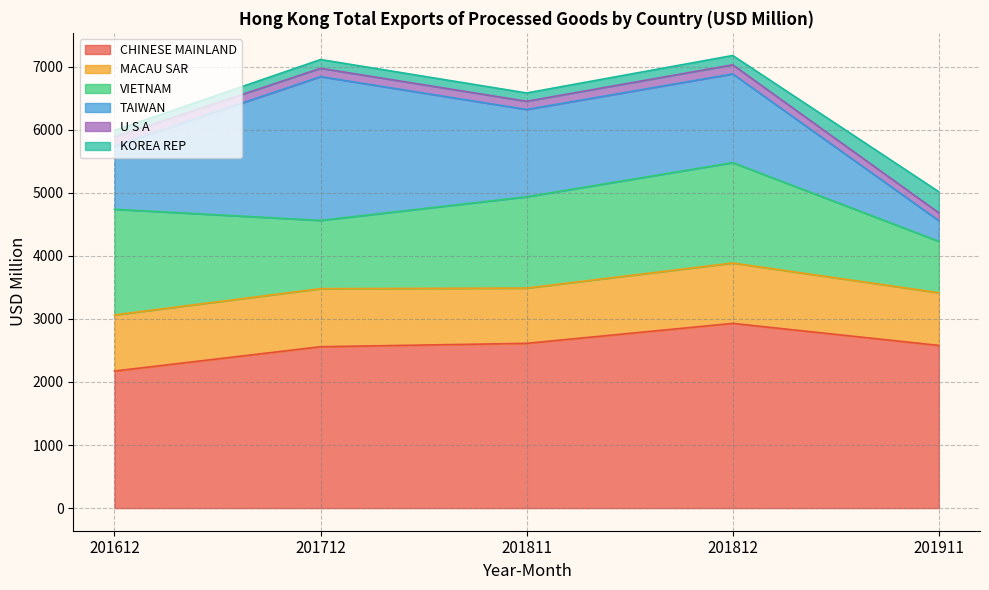

Which series has the largest total across all categories?

CHINESE MAINLAND